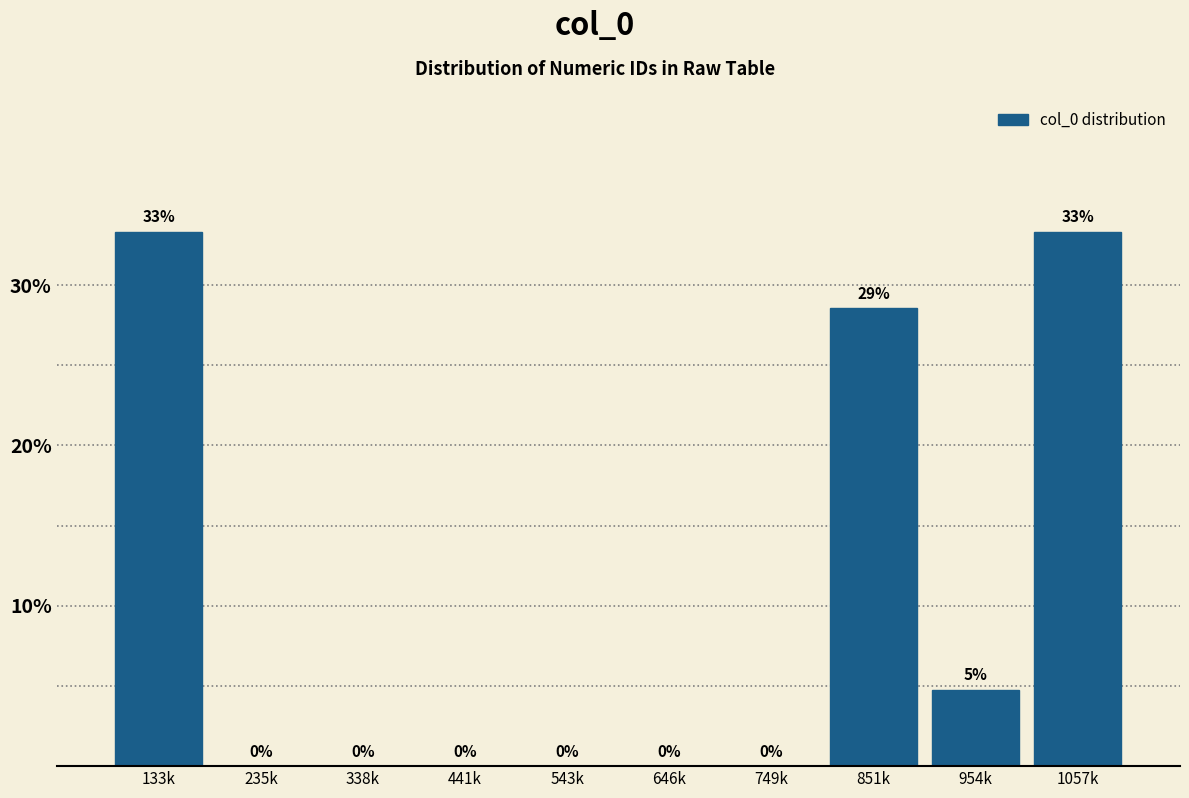

What is the sum of all values?

100.0